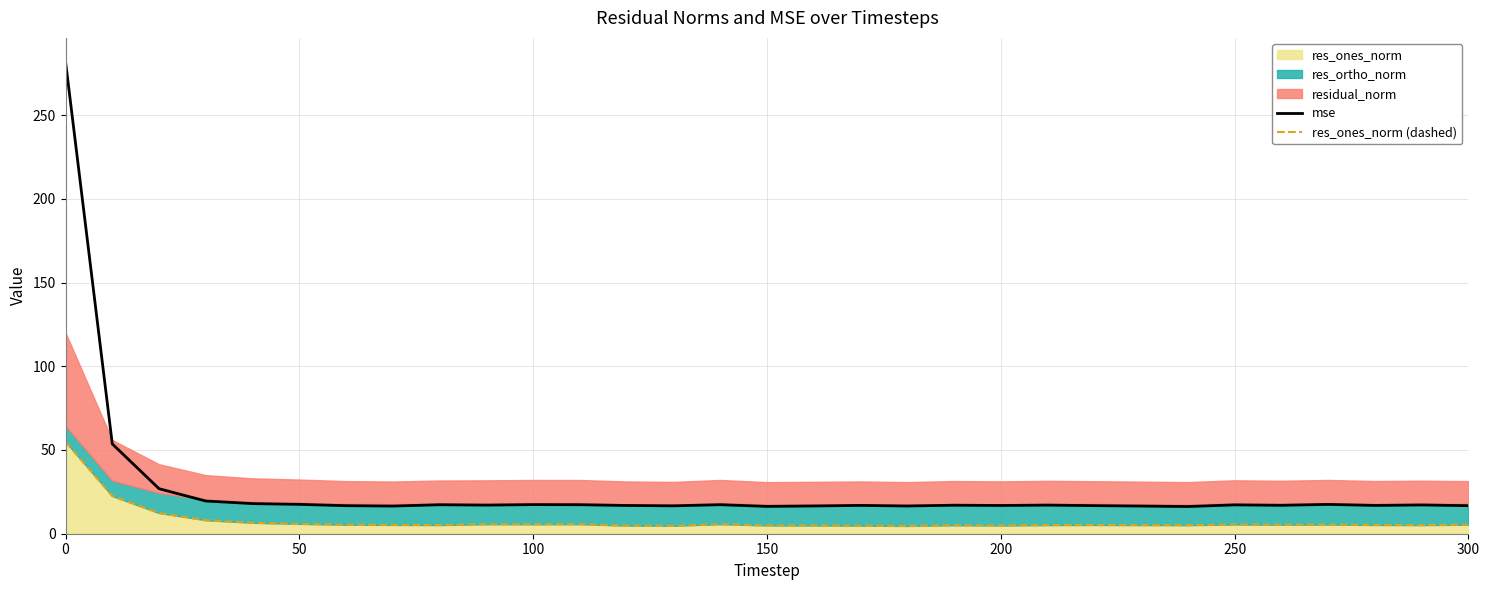

Is it true that mse equals 18.4 at 50?

False